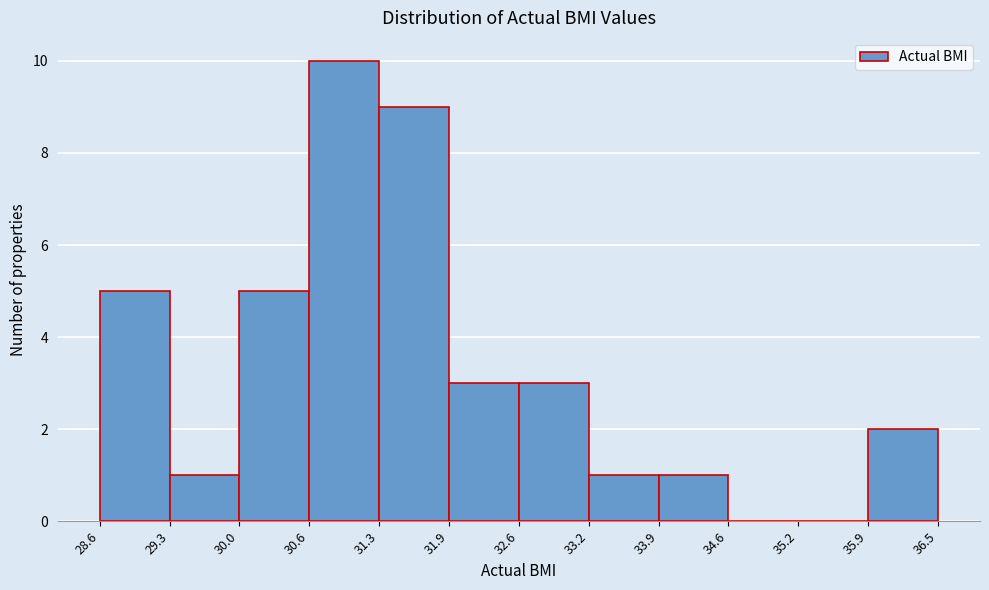

Reading left to right, list every bar in this chart as the range it spans on the x-axis followed by its height. The values are not printed on the chart, so give them approximately, as read against the axis.

28.6 to 29.3: 5
29.3 to 30.0: 1
30.0 to 30.6: 5
30.6 to 31.3: 10
31.3 to 31.9: 9
31.9 to 32.6: 3
32.6 to 33.2: 3
33.2 to 33.9: 1
33.9 to 34.6: 1
34.6 to 35.2: 0
35.2 to 35.9: 0
35.9 to 36.5: 2